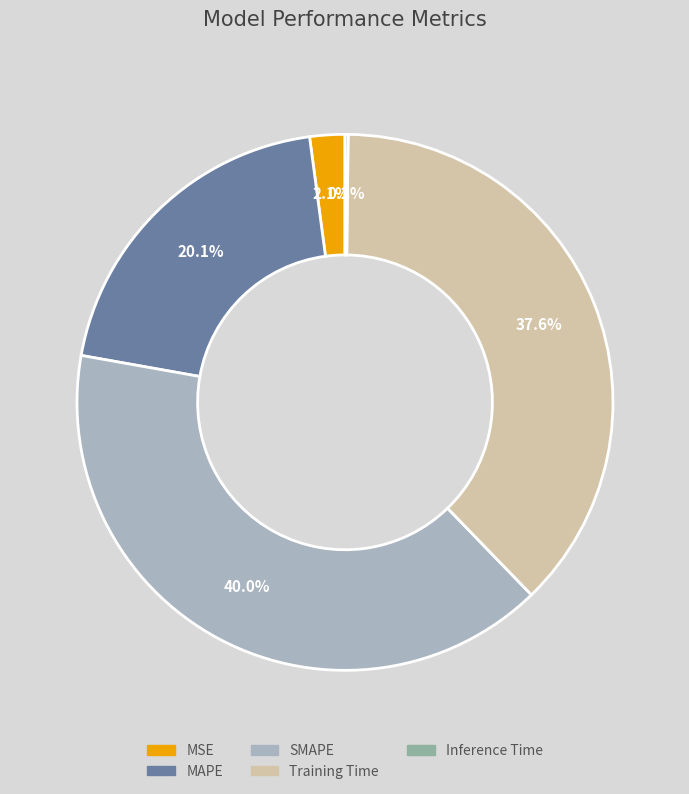

Which slice is the largest?

SMAPE